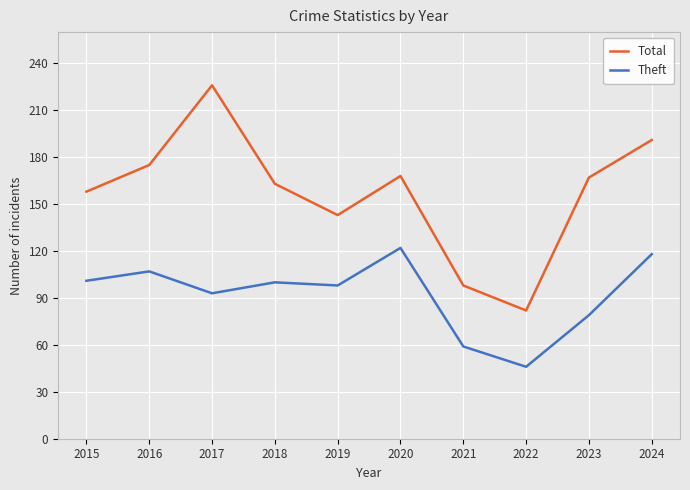

In Total, how many points are lower than both neighbors (excluding endpoints)?

2